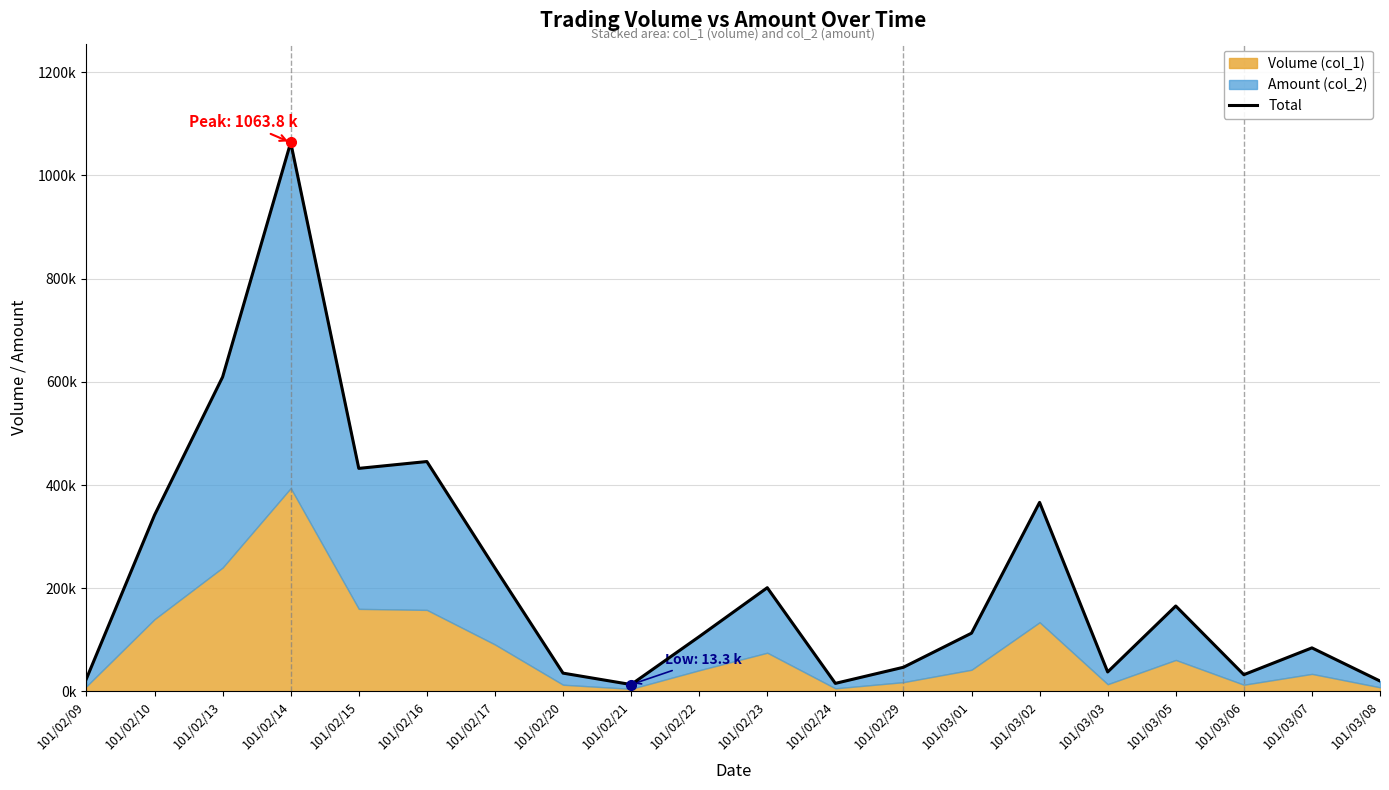

Reading left to right, list all the values displayed in this chart.

101/02/09=24800	101/02/10=341800	101/02/13=609450	101/02/14=1063790	101/02/15=432250	101/02/16=445500	101/02/17=239170	101/02/20=35470	101/02/21=13350	101/02/22=106190	101/02/23=201000	101/02/24=15620	101/02/29=46830	101/03/01=112910	101/03/02=366380	101/03/03=37750	101/03/05=165580	101/03/06=32470	101/03/07=84410	101/03/08=20160